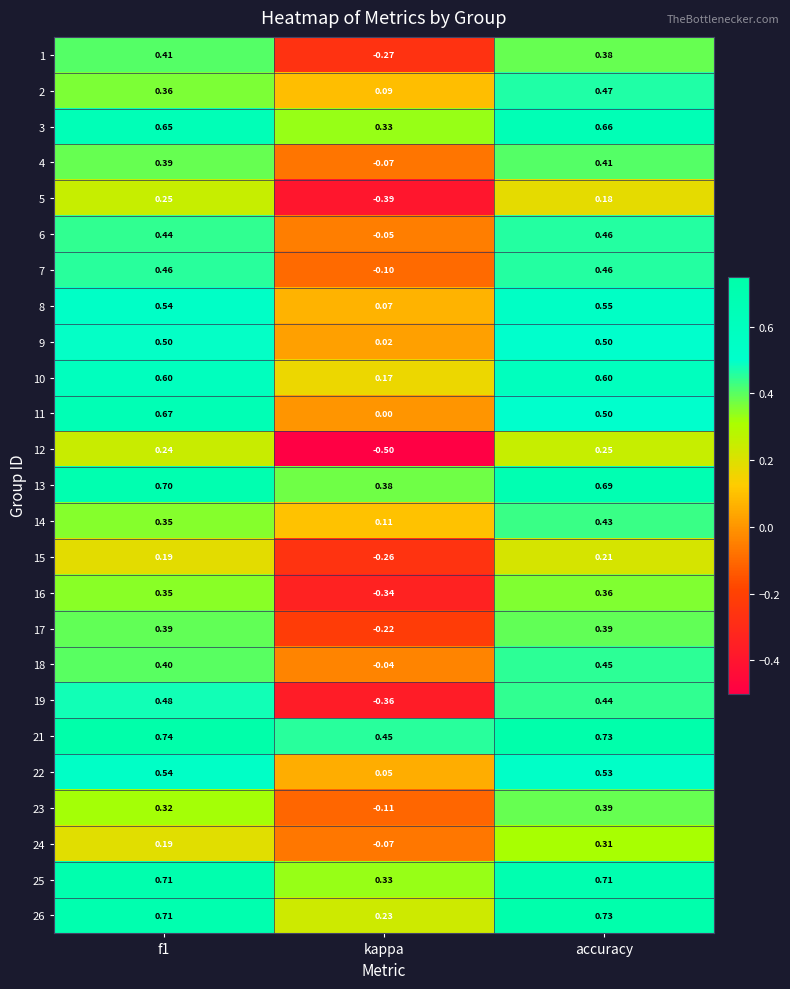

Where is 10 nearest to the value 0?

kappa